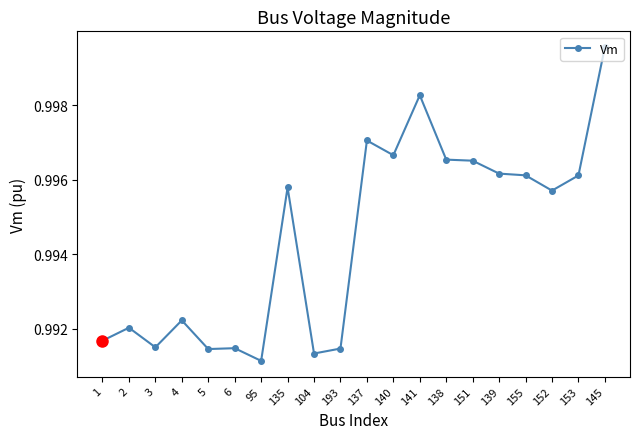

At which label is the value closest to 0?

95